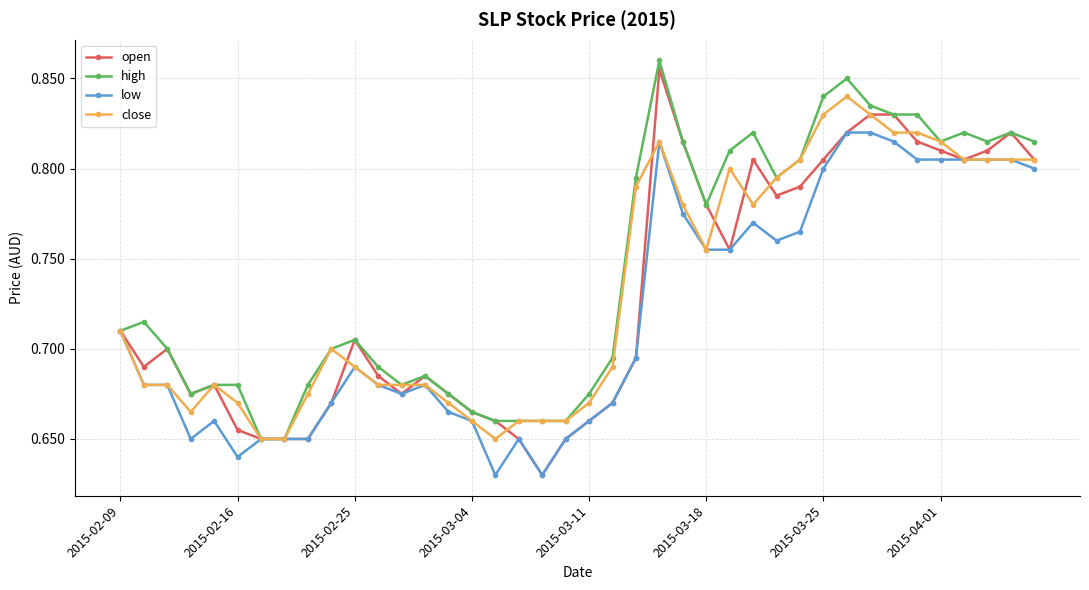

At how many categories does at least one series exceed 0?

40